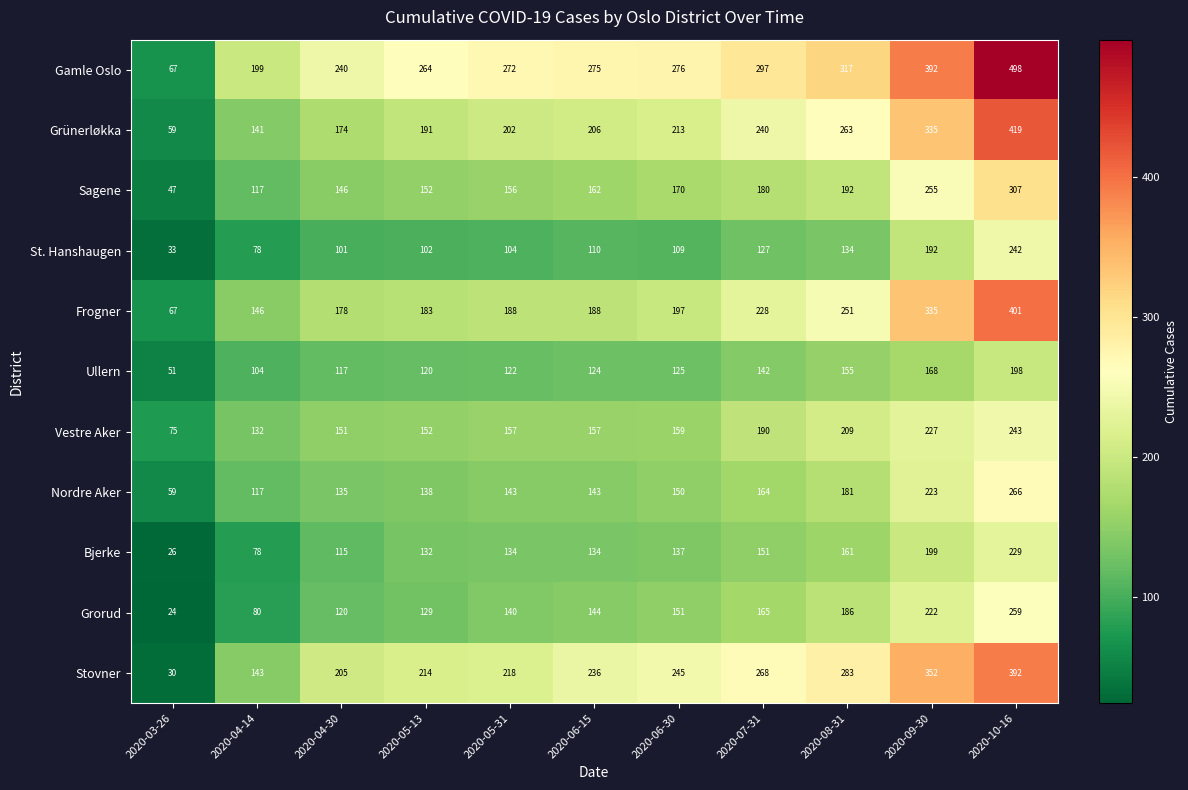

What is the sum of the Bjerke values at 2020-06-15 and 2020-06-30?

271